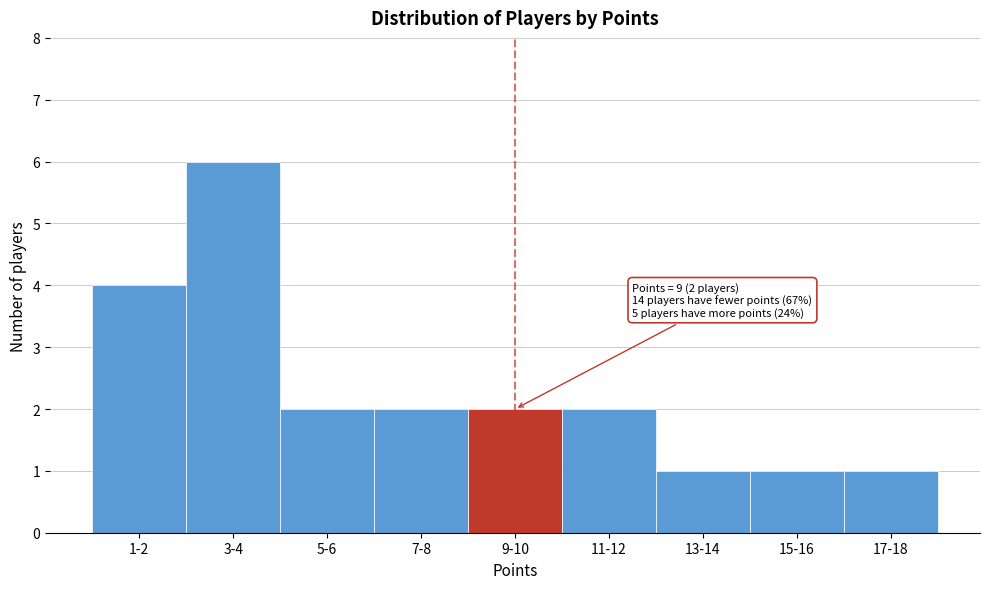

Reading left to right, list all the values displayed in this chart.

1-2=4	3-4=6	5-6=2	7-8=2	9-10=2	11-12=2	13-14=1	15-16=1	17-18=1